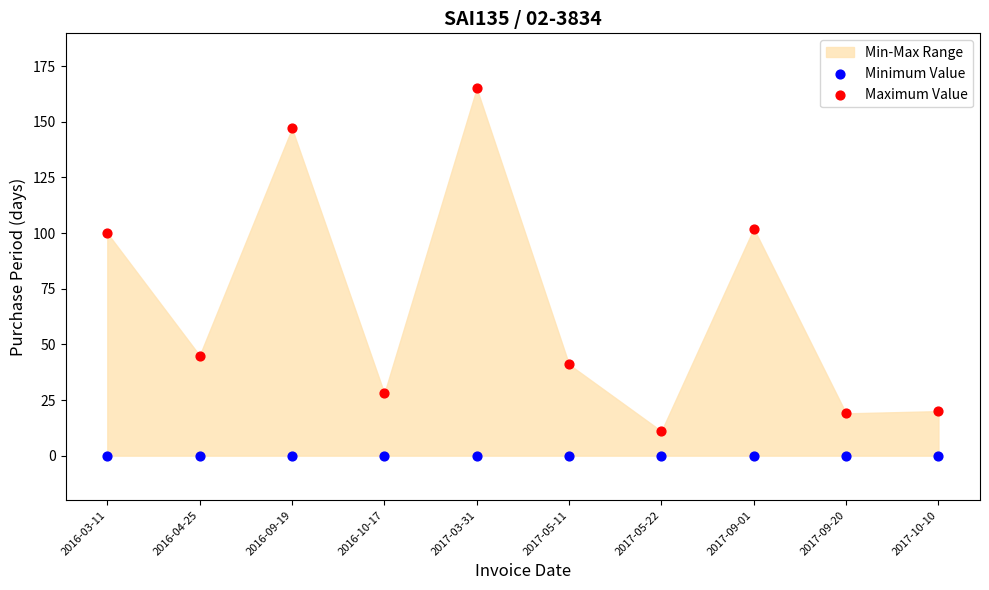

Which series contains the lowest Y value?

Minimum Value